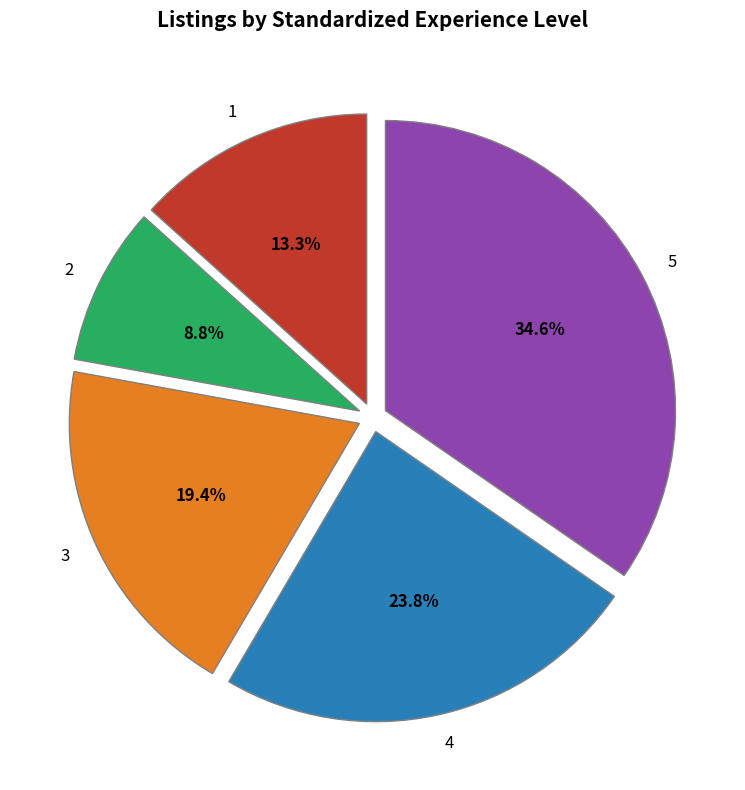

What is the largest slice in the pie chart?

5